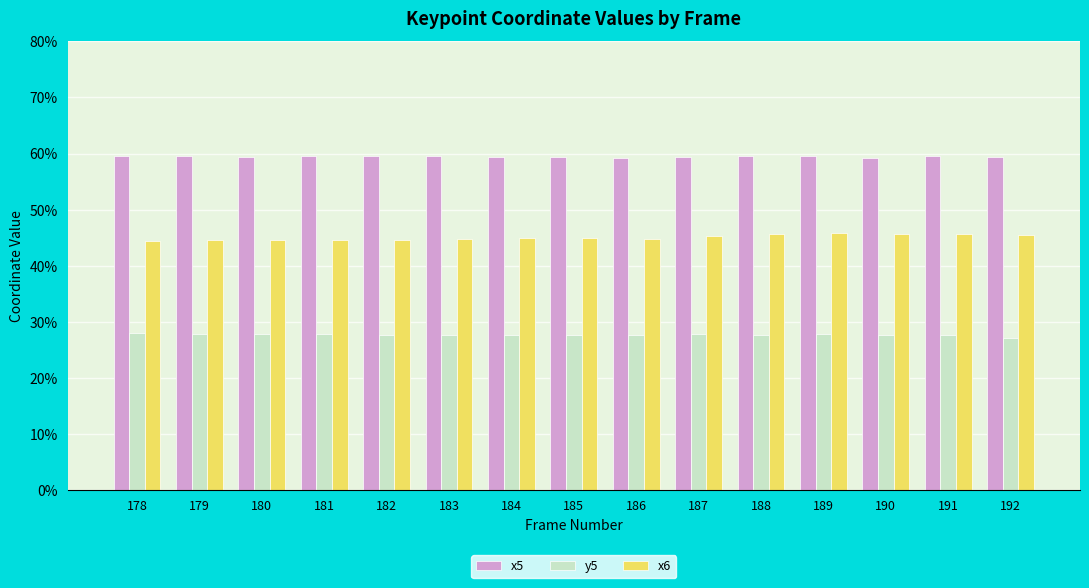

Which category has the lowest value in the y5 series?

192